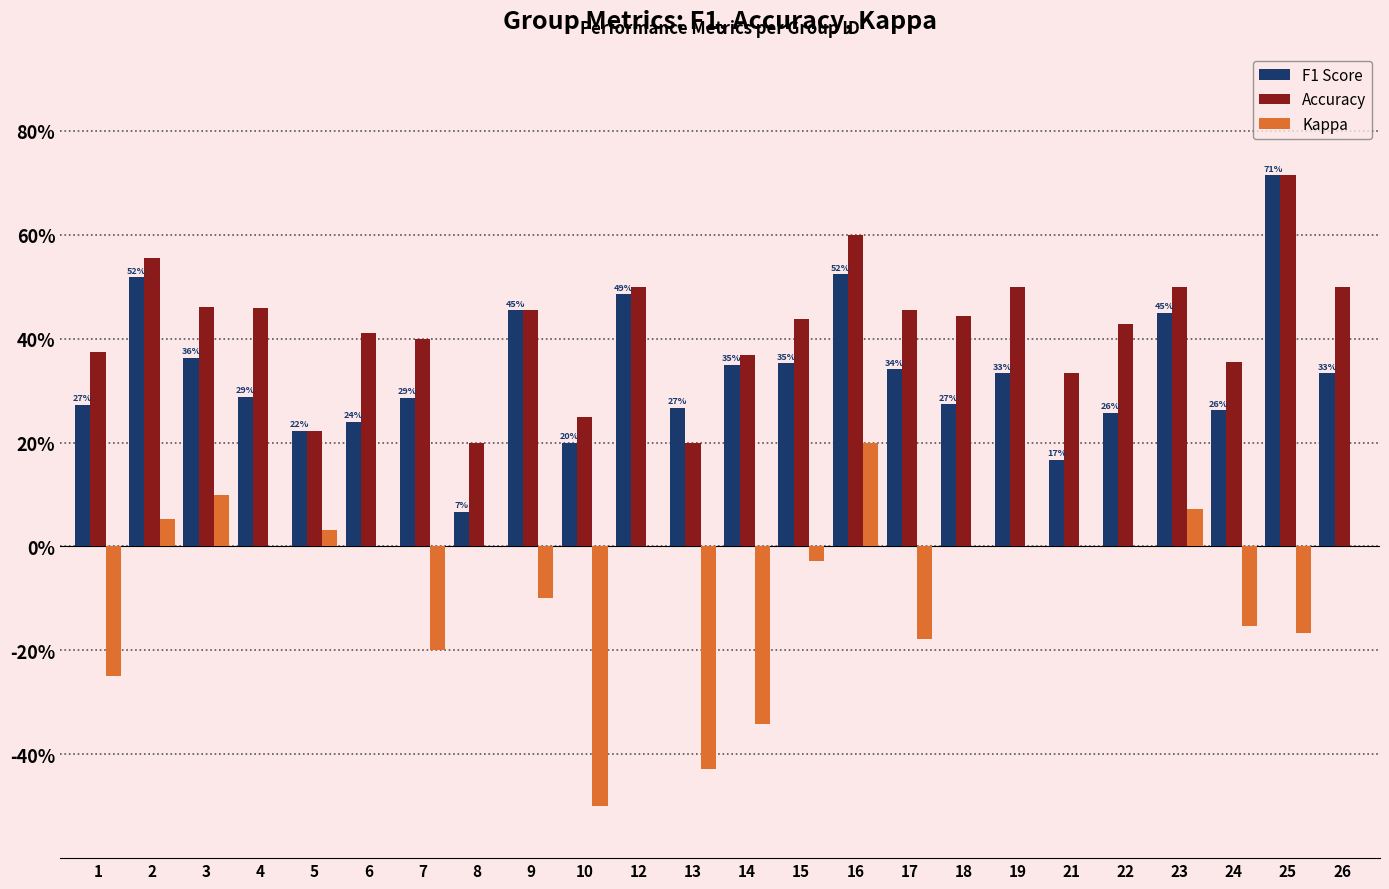

What is the total value across all series at 14?

0.4